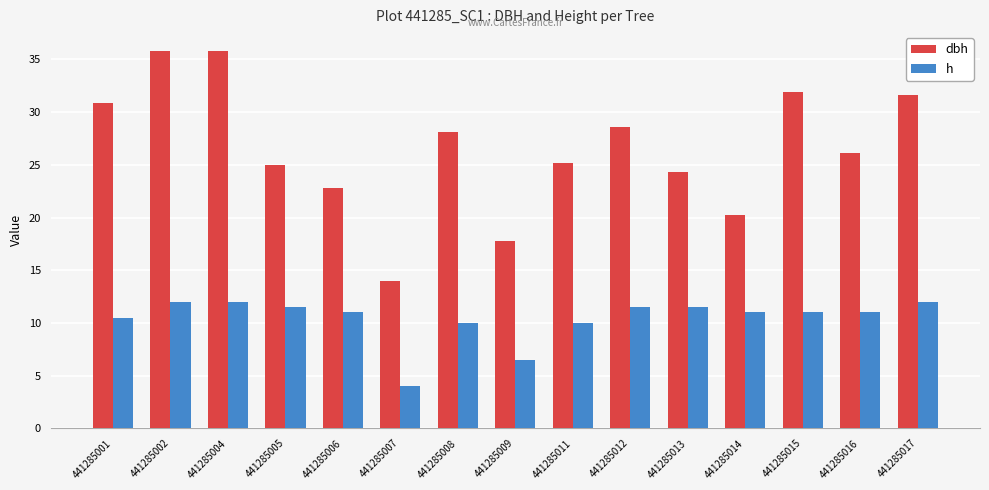

Where does the h series first go above 11?

441285002